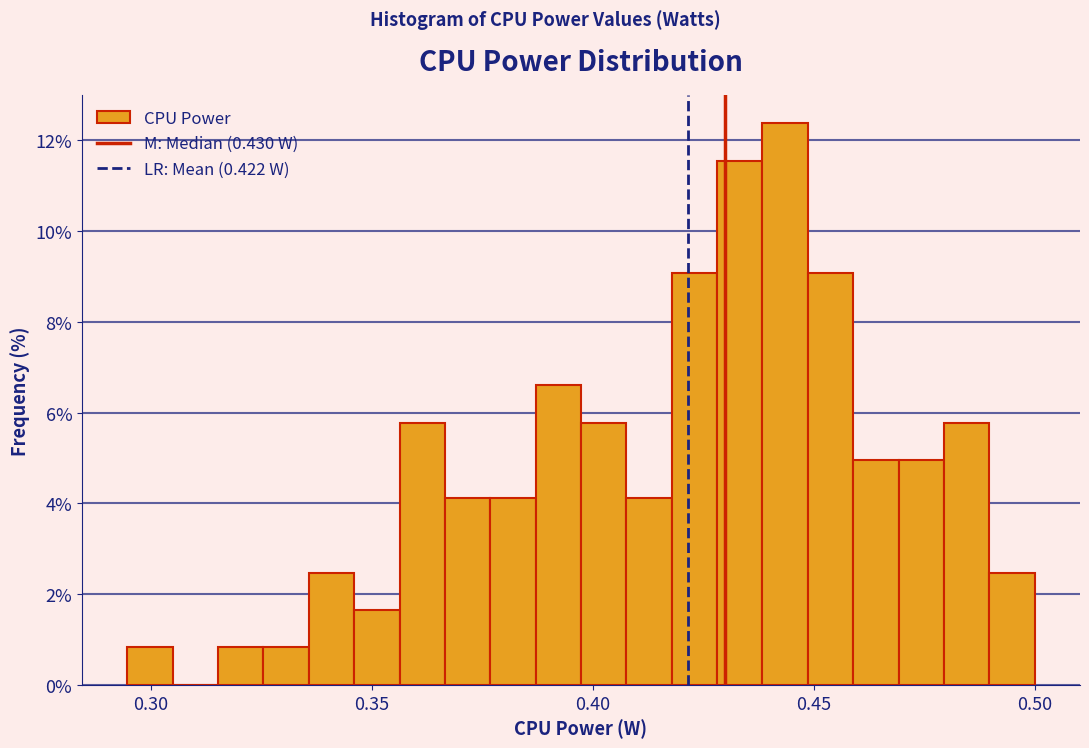

Around what value on the x-axis is the tallest bar? Give the approximate position of its centre, as read against the axis.

0.445